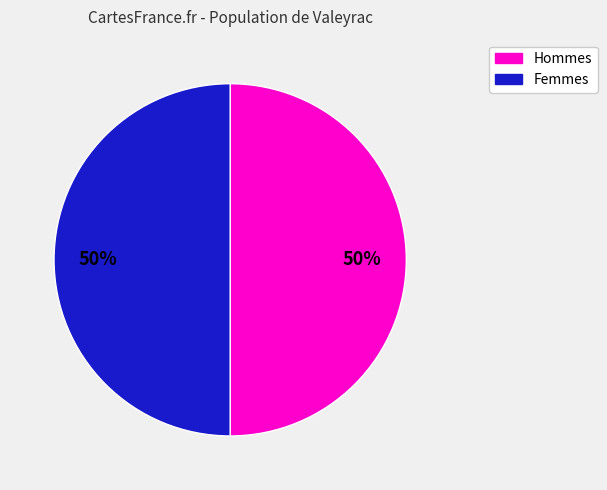

To the nearest percent, what is the average slice percentage?

50%